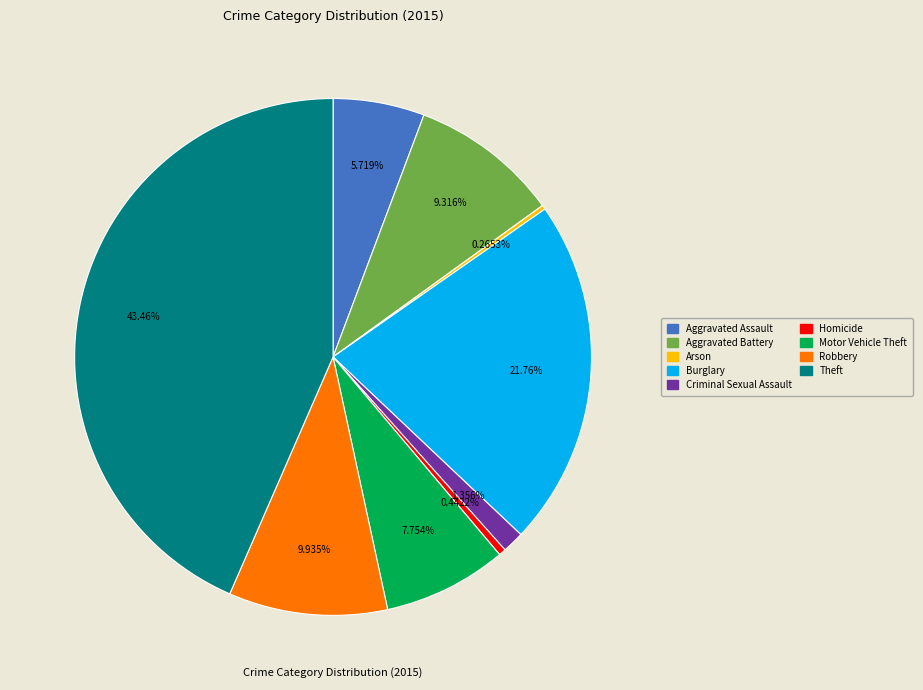

Is it true that Homicide is 0% of the pie?

True